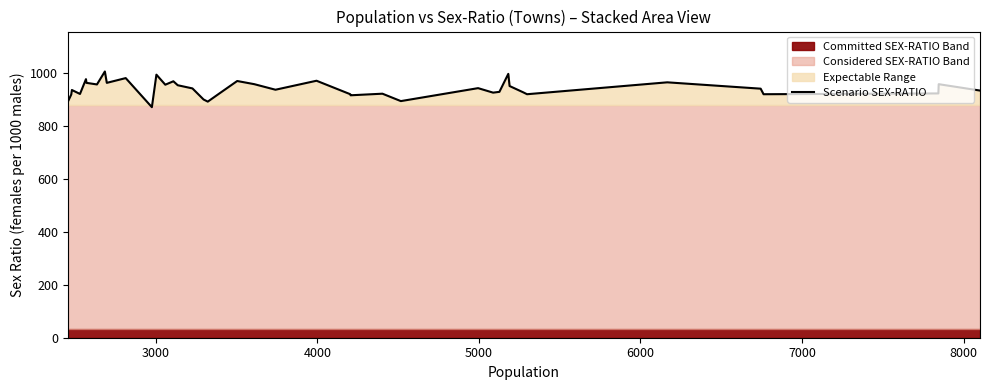

Does the chart have visible grid lines?

No